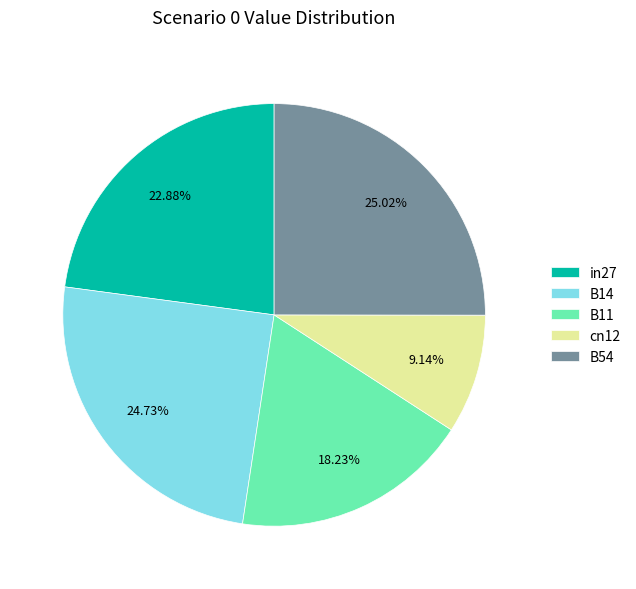

What is the smallest slice in the pie chart?

cn12